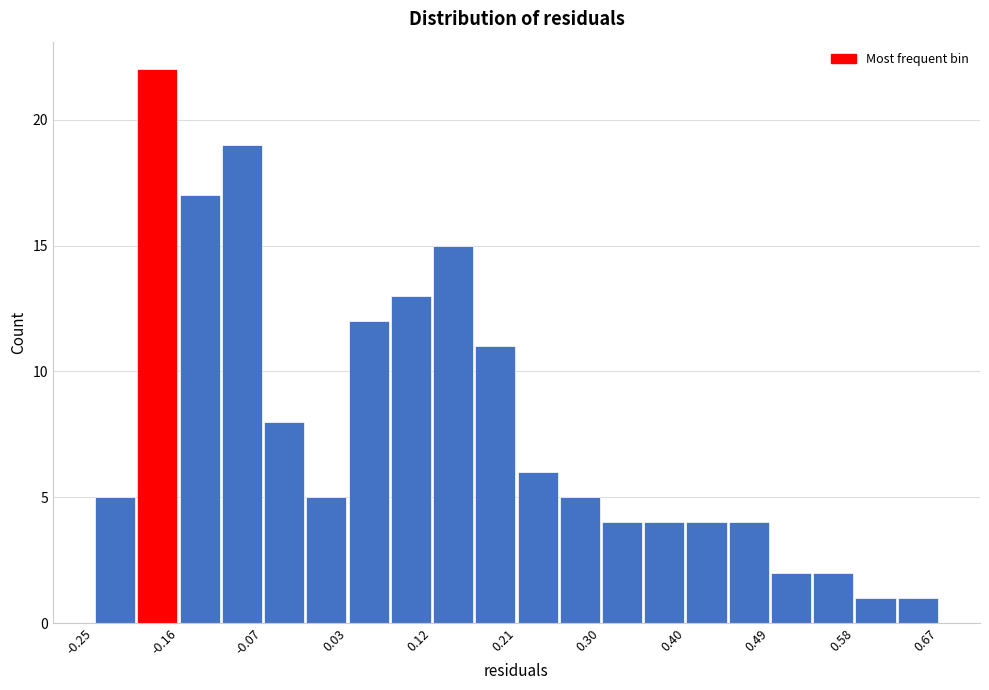

Reading left to right, list every bar in this chart as the range it spans on the x-axis followed by its height. Neither the bar edges nor the heights are printed on the chart, so give them approximately, as read against the axes.

-0.25 to -0.20: 5
-0.20 to -0.16: 22
-0.16 to -0.11: 17
-0.11 to -0.07: 19
-0.07 to -0.02: 8
-0.02 to 0.03: 5
0.03 to 0.07: 12
0.07 to 0.12: 13
0.12 to 0.17: 15
0.17 to 0.21: 11
0.21 to 0.26: 6
0.26 to 0.30: 5
0.30 to 0.35: 4
0.35 to 0.40: 4
0.40 to 0.44: 4
0.44 to 0.49: 4
0.49 to 0.53: 2
0.53 to 0.58: 2
0.58 to 0.63: 1
0.63 to 0.67: 1